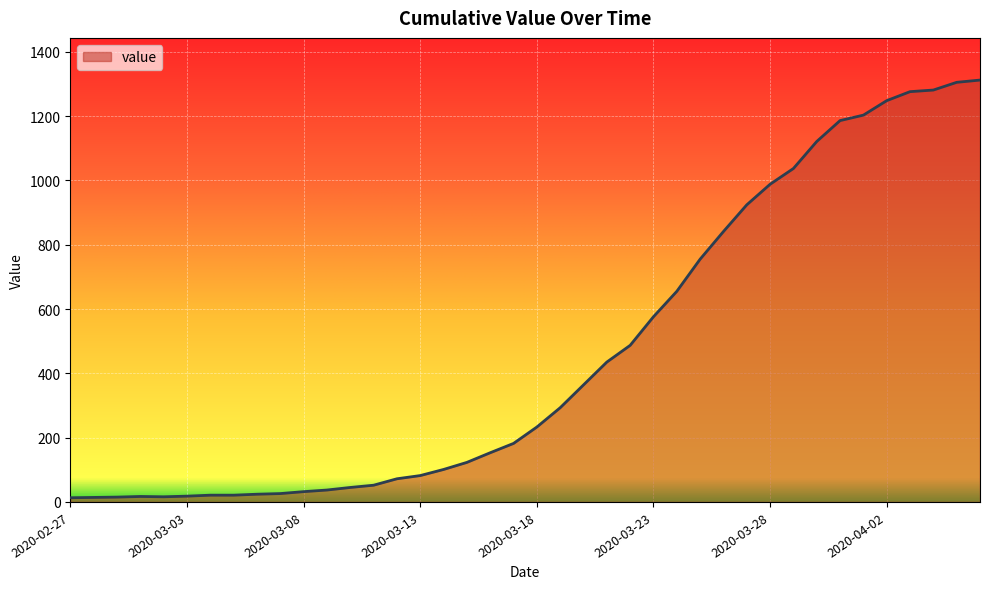

How many lines are shown in the chart?

1